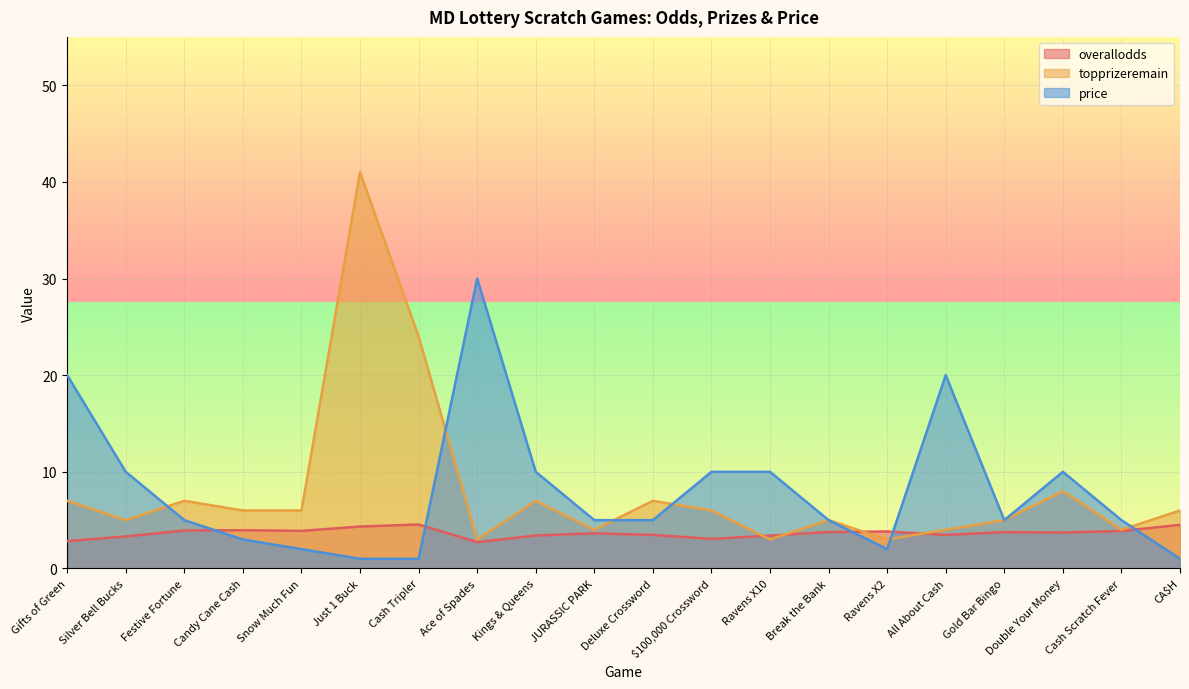

How many interior local peaks does the topprizeremain series have?

6